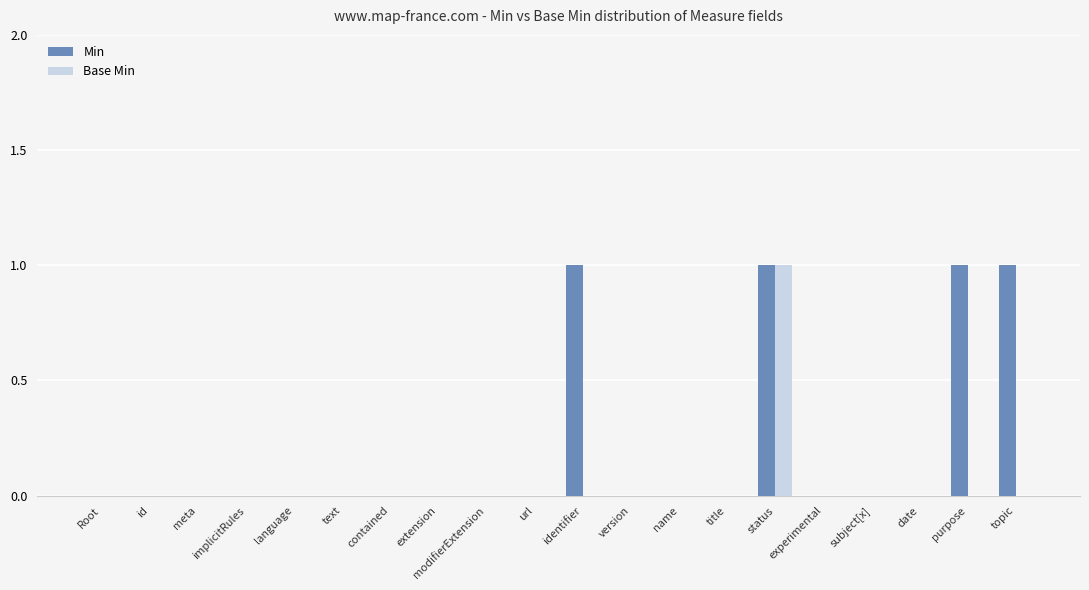

Reading left to right, transcribe all the data shown in this chart.

Min: 0	0	0	0	0	0	0	0	0	0	1	0	0	0	1	0	0	0	1	1
Base Min: 0	0	0	0	0	0	0	0	0	0	0	0	0	0	1	0	0	0	0	0